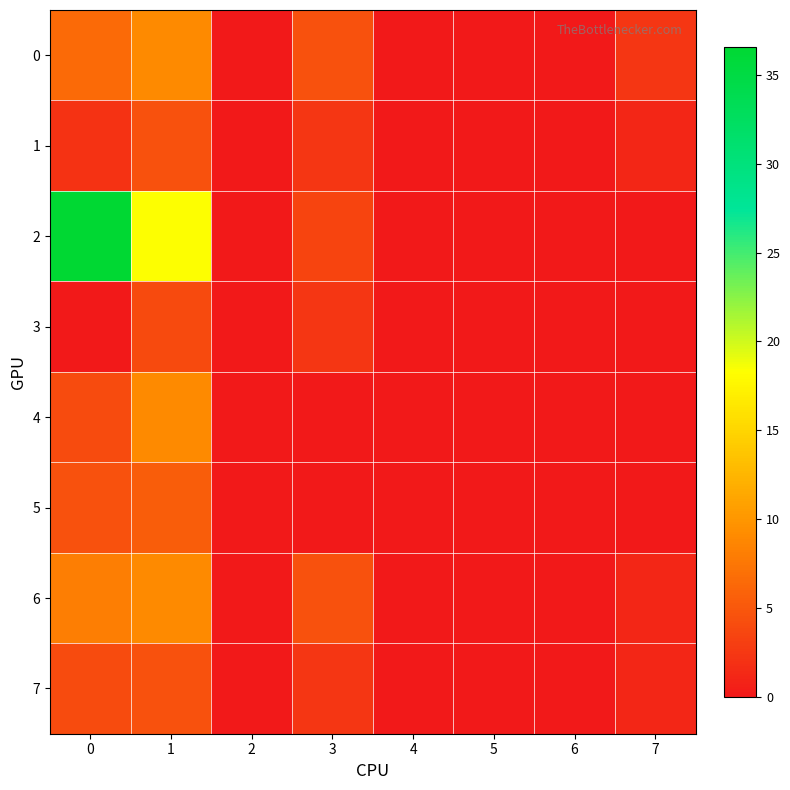

At 5, list the series in order from smallest to largest.

0, 1, 2, 3, 4, 5, 6, 7